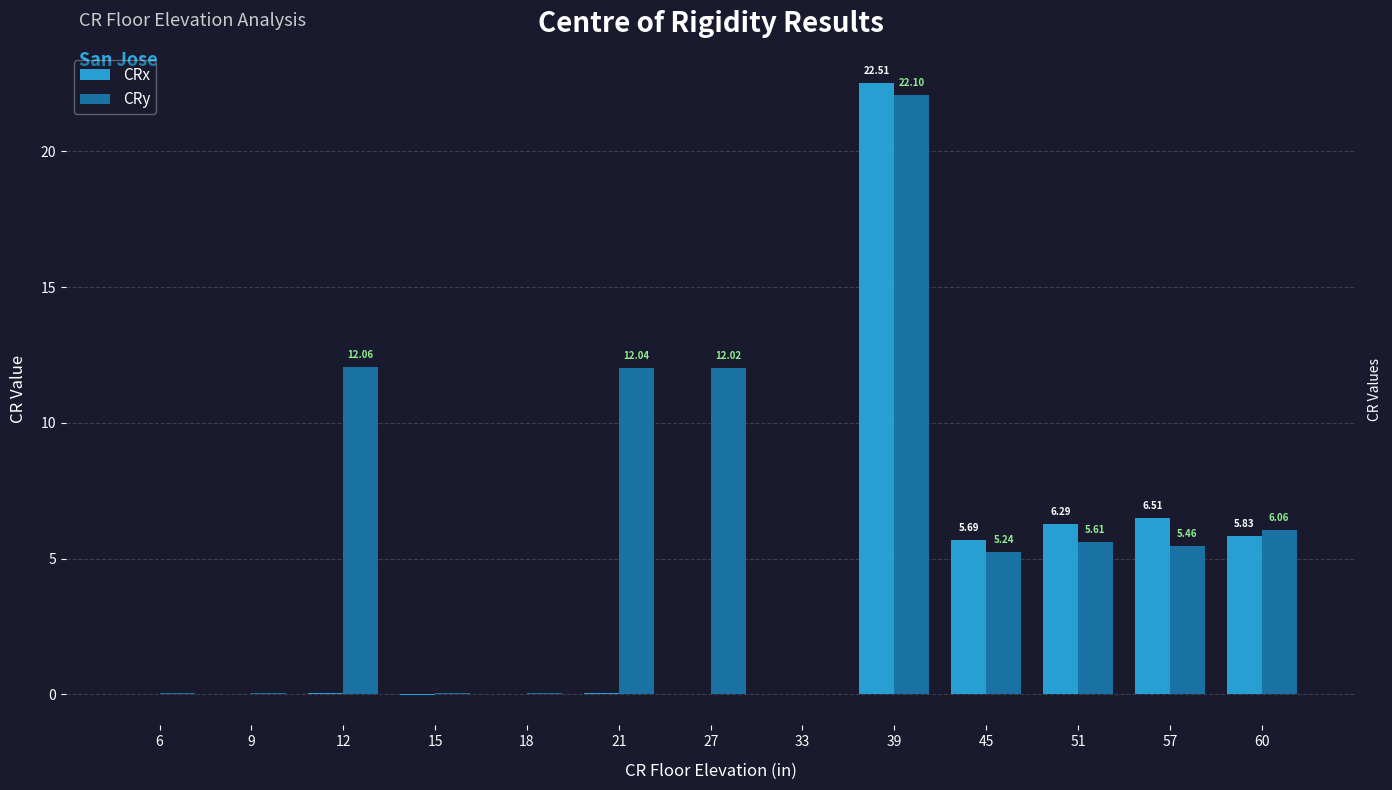

Is the value of CRy at 21 greater than the value of CRx at 60?

Yes